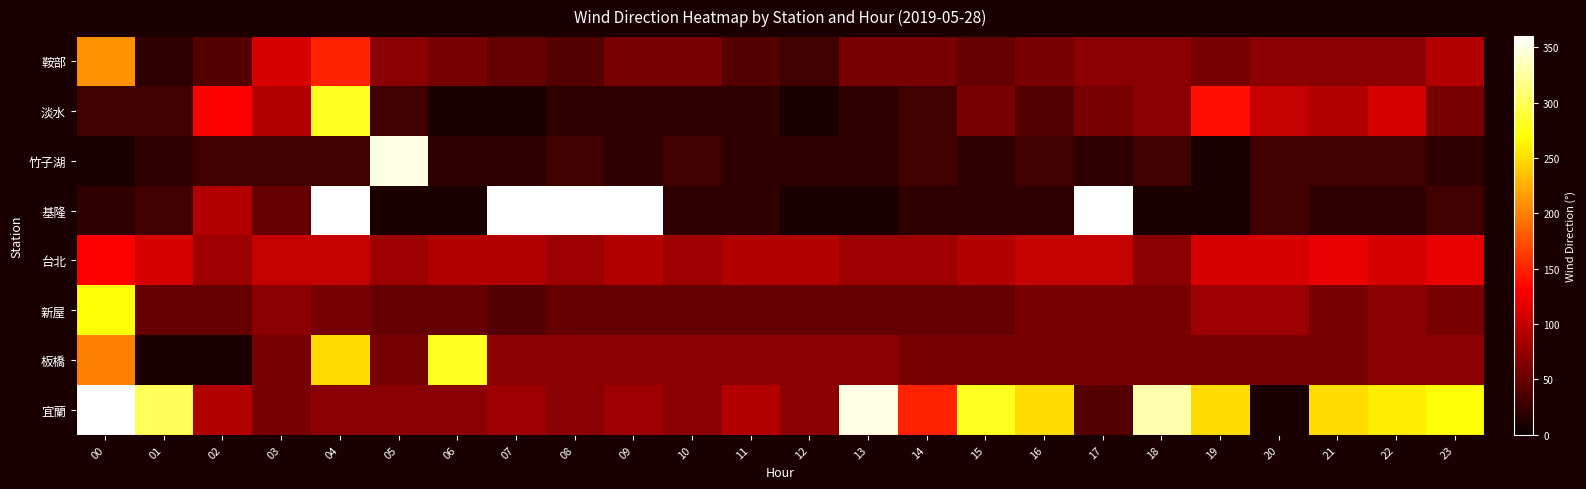

Is it true that 板橋 equals 60.0 at 14?

True